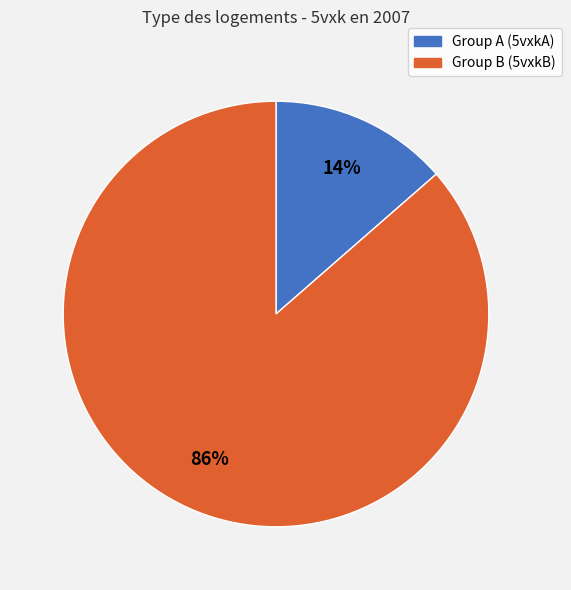

To the nearest percent, what is the average slice percentage?

50%